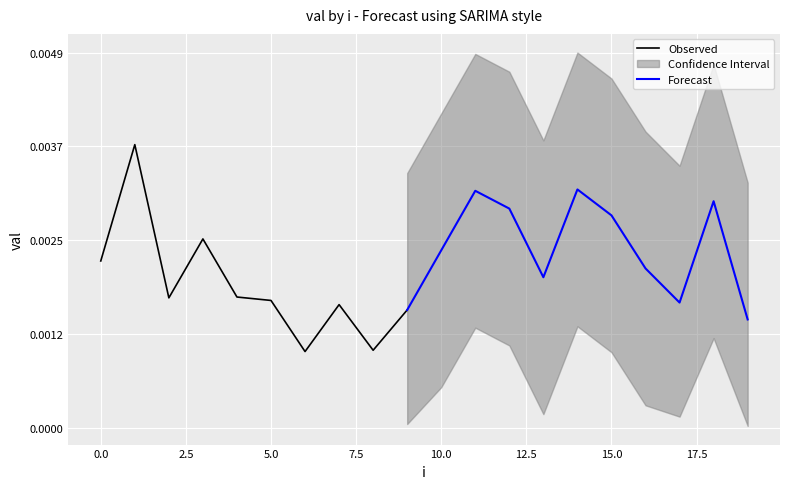

How many categories are shown in the chart?

20